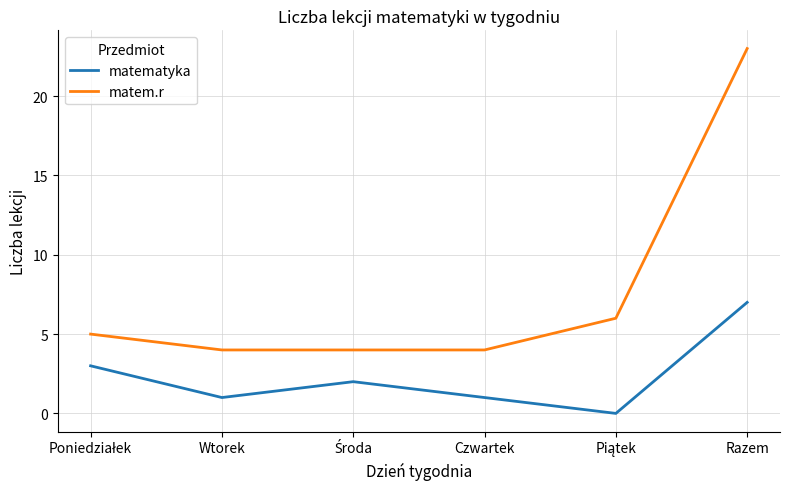

Is it true that matem.r equals 2 at Wtorek?

False